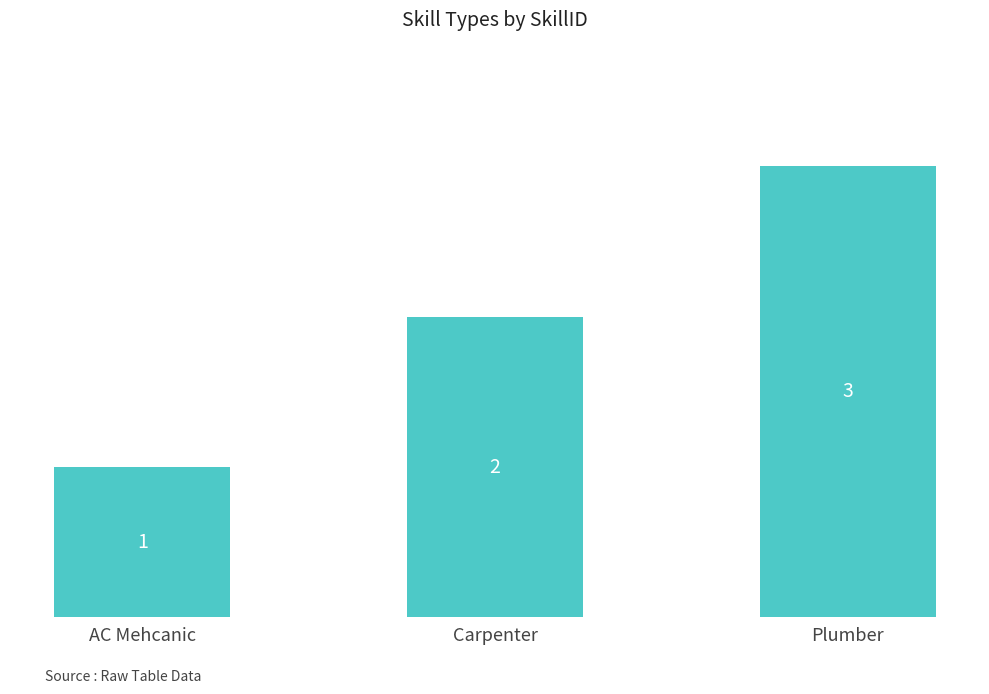

What is the change in value from Carpenter to Plumber?

+1